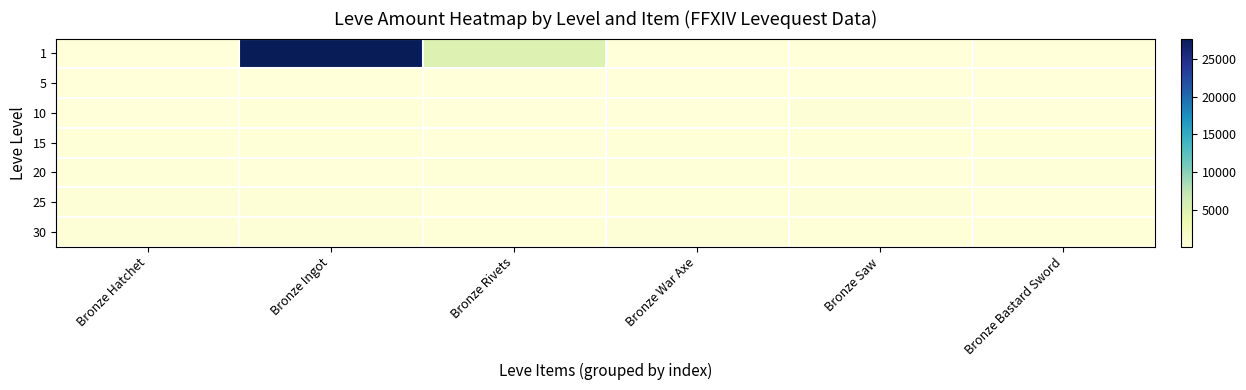

What is the smallest value displayed?

113